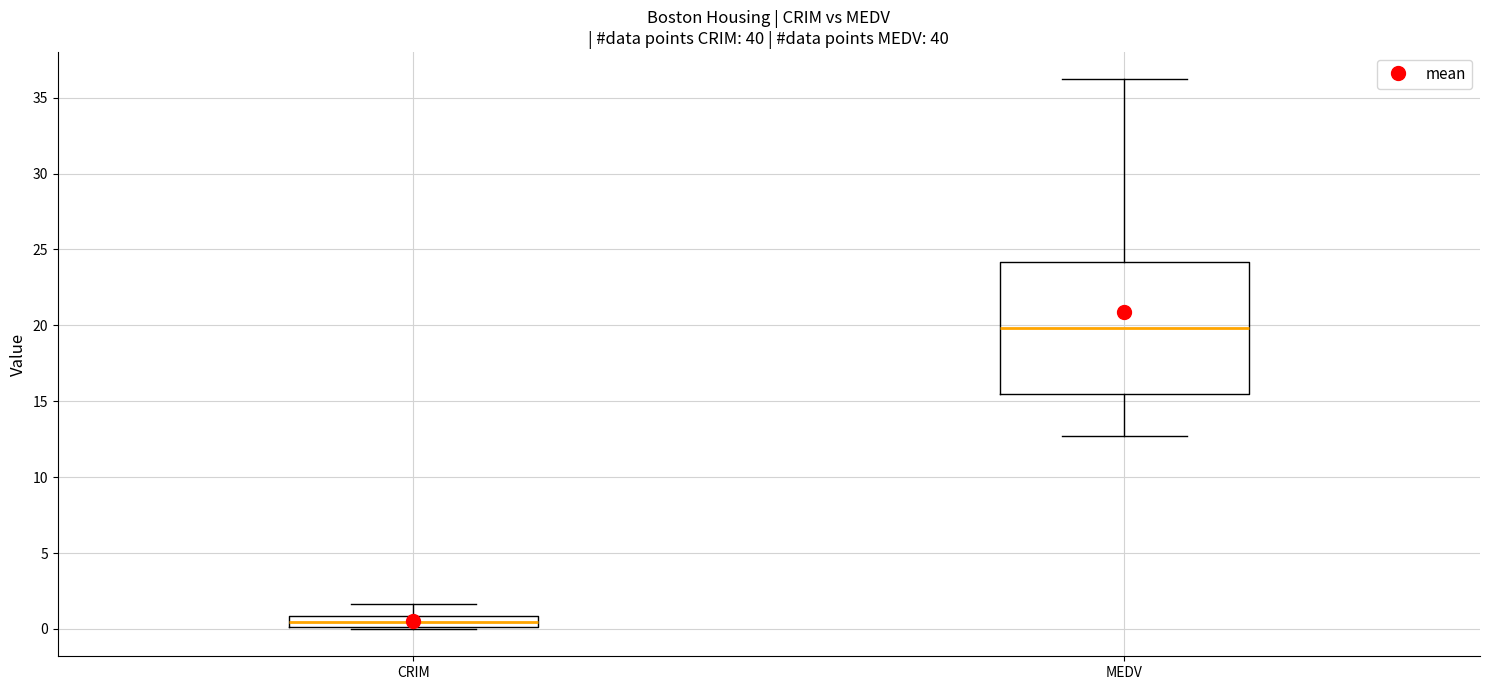

Which box is the tallest, from its lower edge to its upper edge?

MEDV